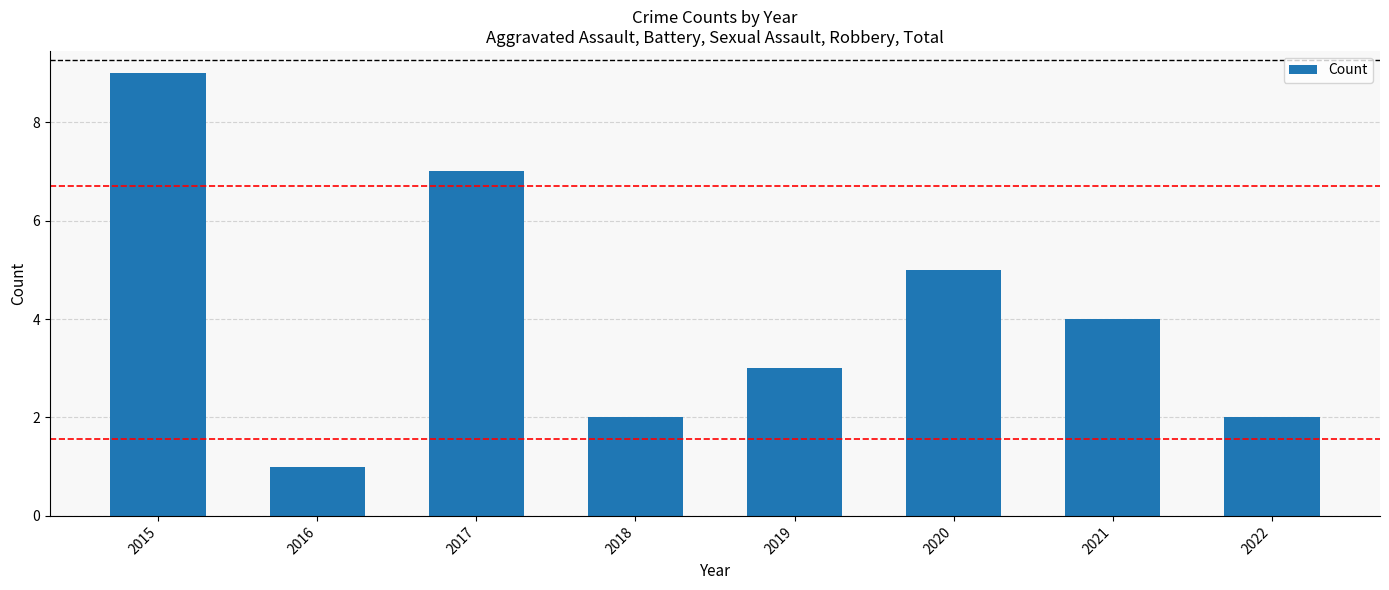

What is the sum of the values at 2016 and 2019?

4